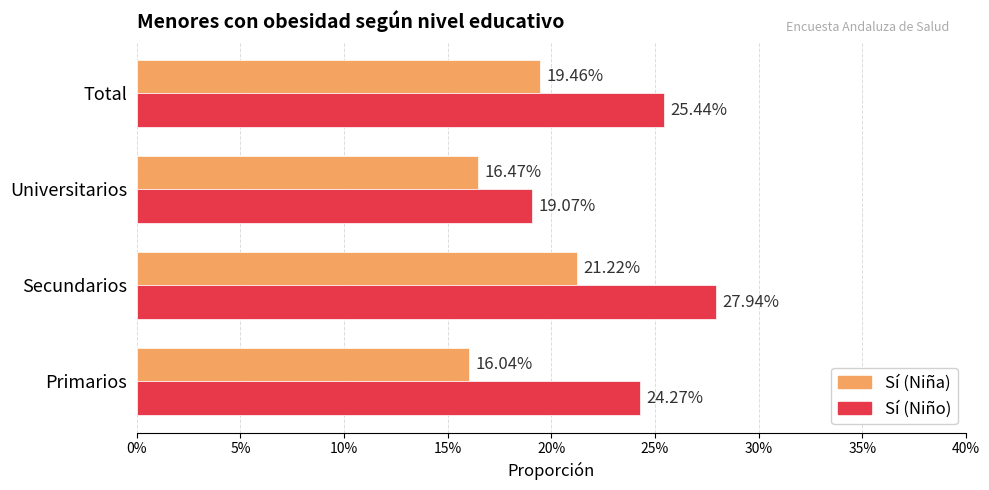

What are all the series names shown in the legend?

Sí (Niña), Sí (Niño)